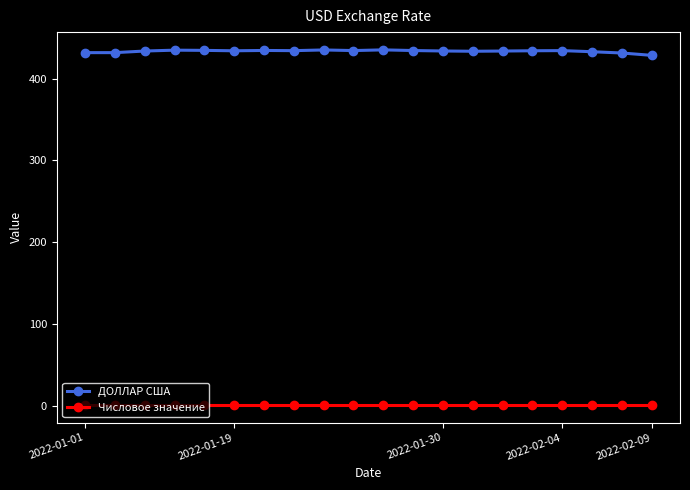

Does the chart have visible grid lines?

No